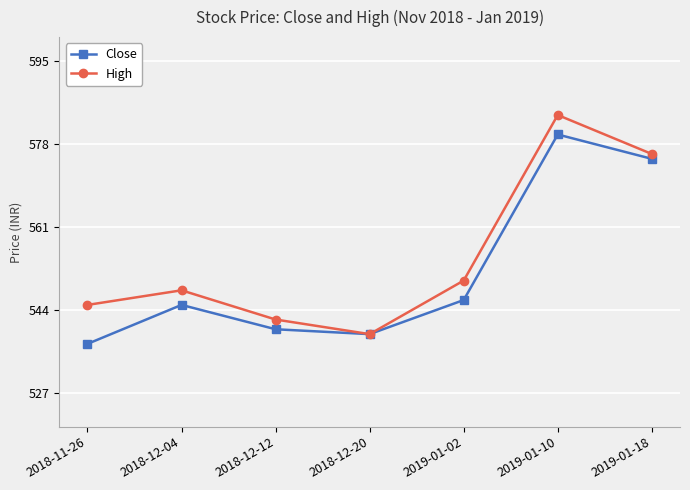

What is the difference between the highest and lowest values at 2018-12-04?

3